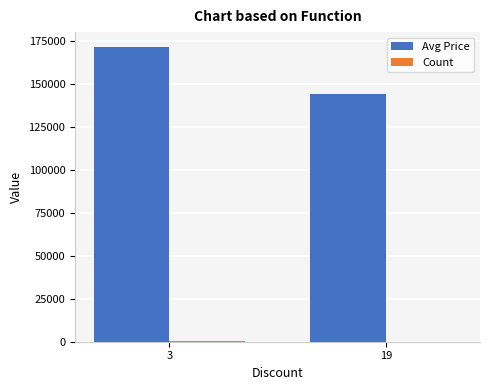

Which series changed the most between 3 and 19?

Avg Price